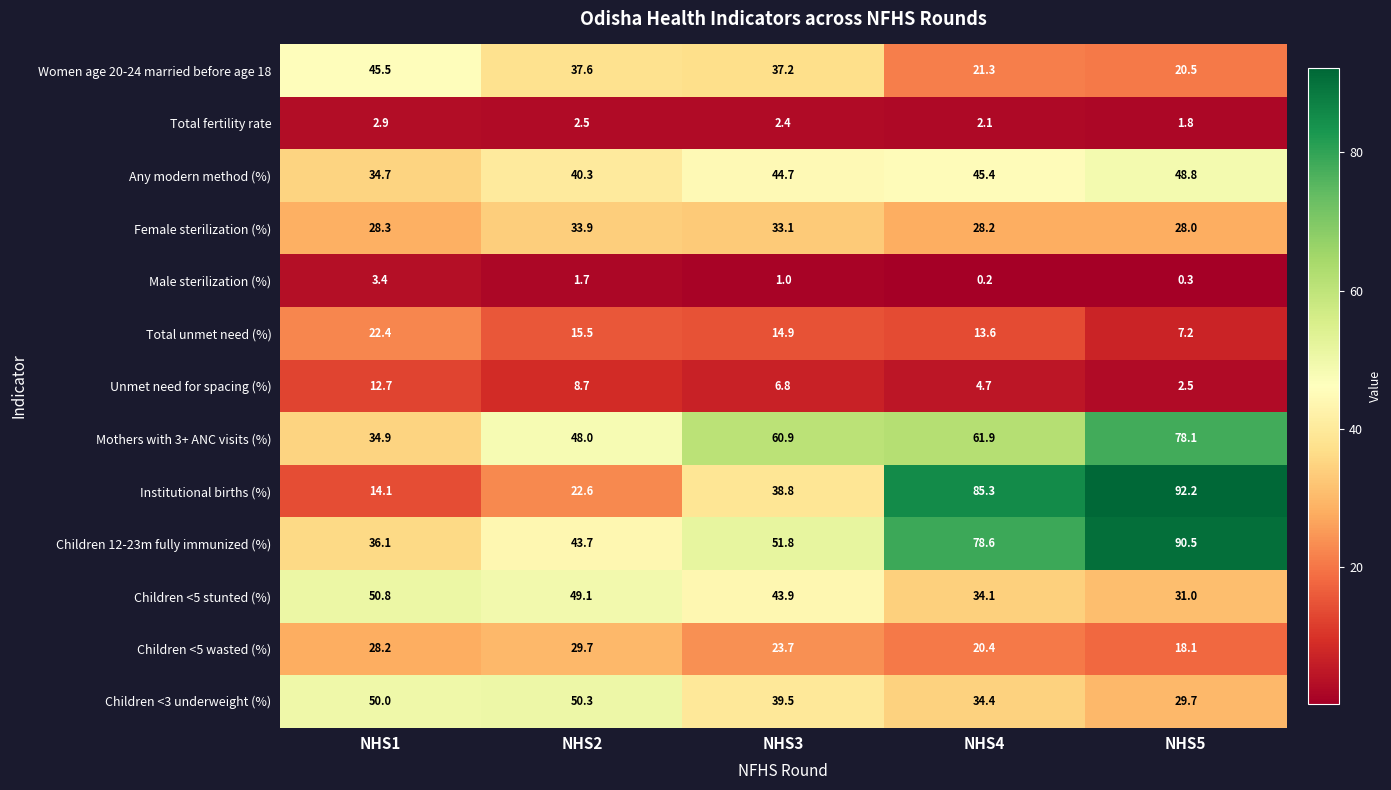

What is the difference between the maximum and minimum values in the Children <3 underweight (%) series?

20.6